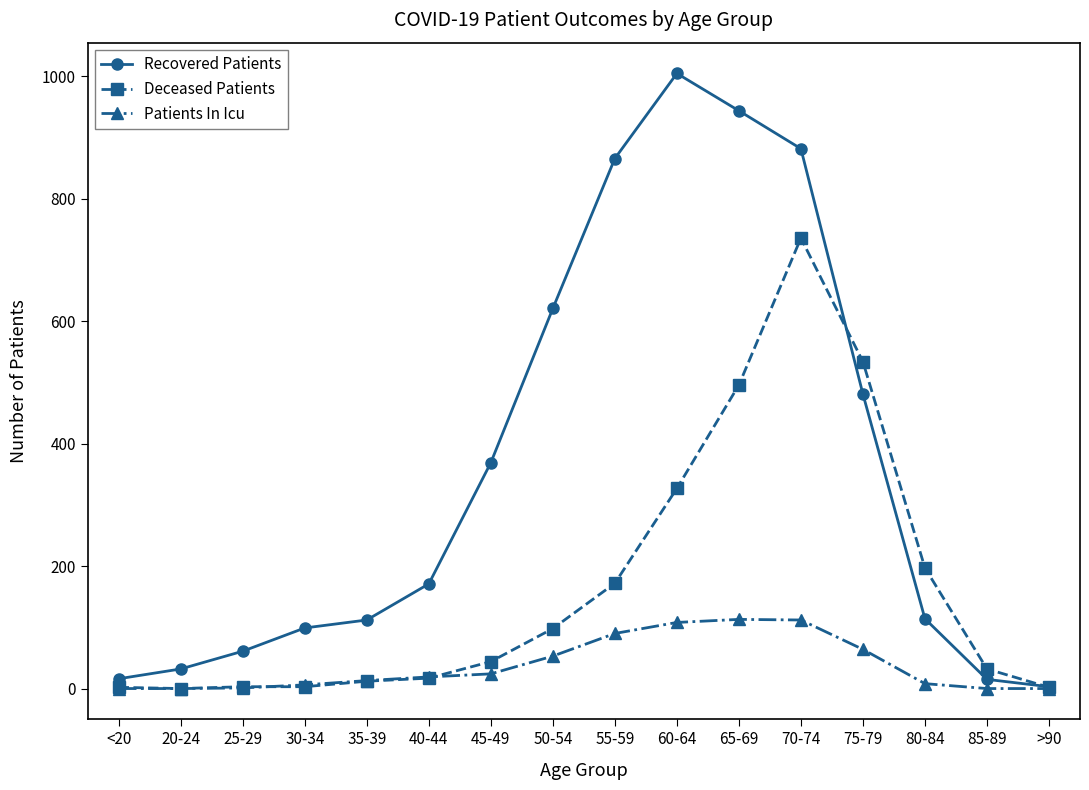

Is this an area chart (filled region under the line)?

No